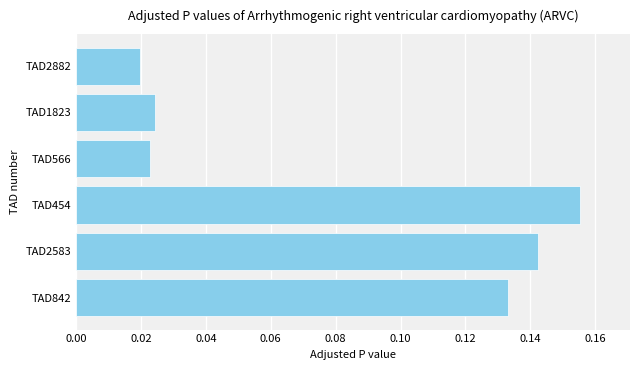

How many values are between 0 and 1?

6